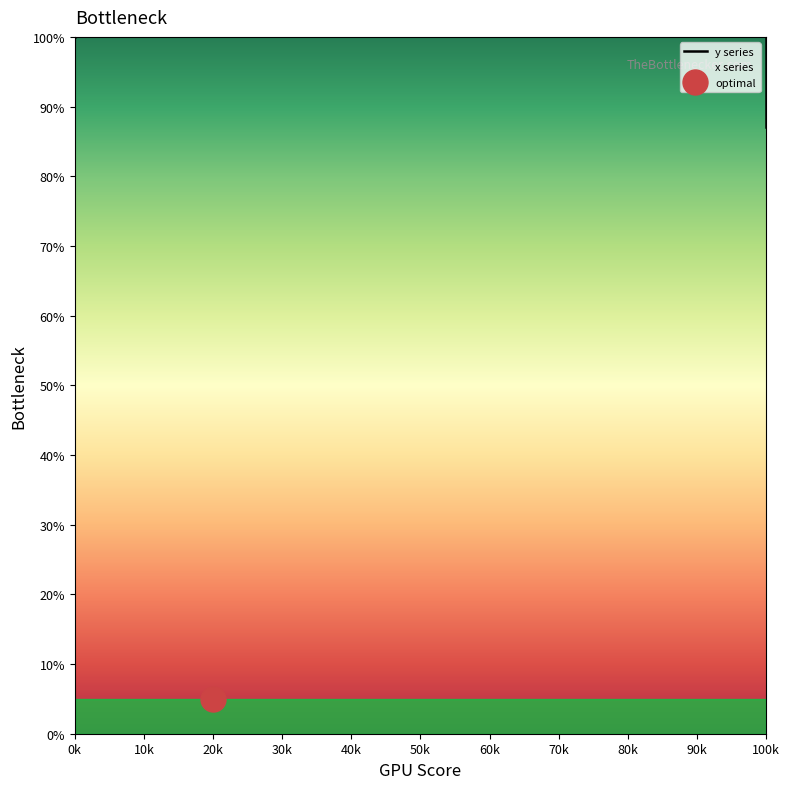

The x series series shows 57.0 at 60k. True or false?

True